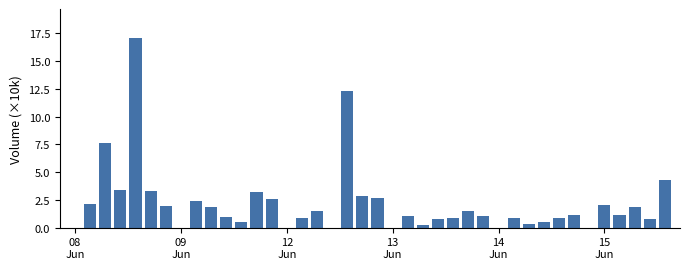

What is the sum of all values?

86.6